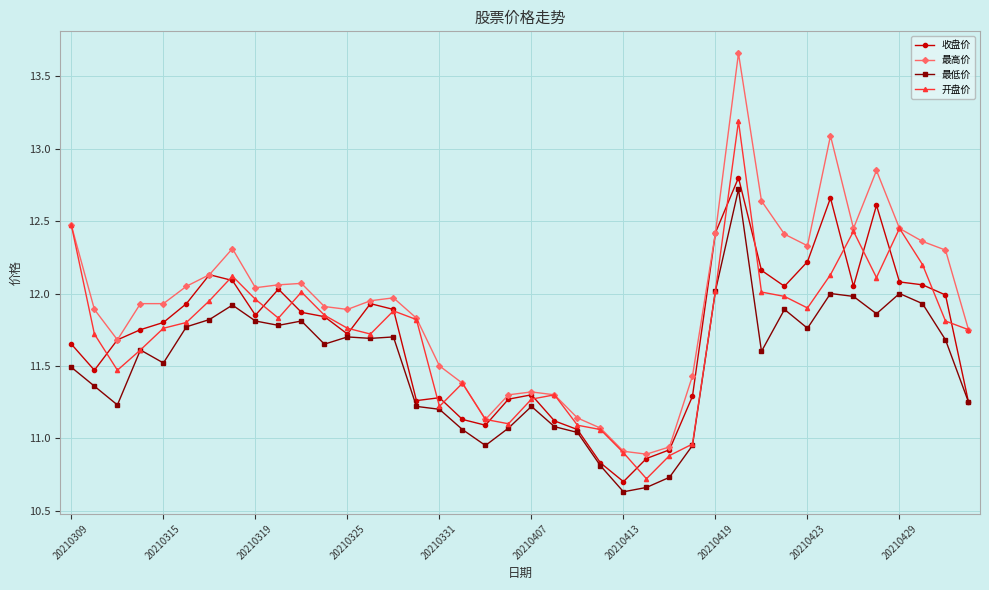

True or false: 最低价 and 最高价 intersect in this chart.

False